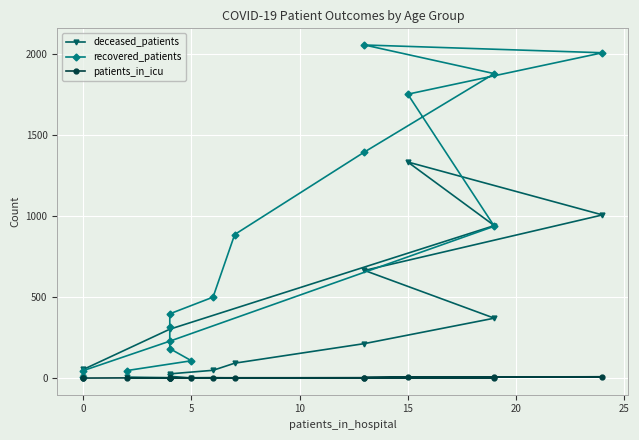

What is the sum of all deceased_patients values?

5089